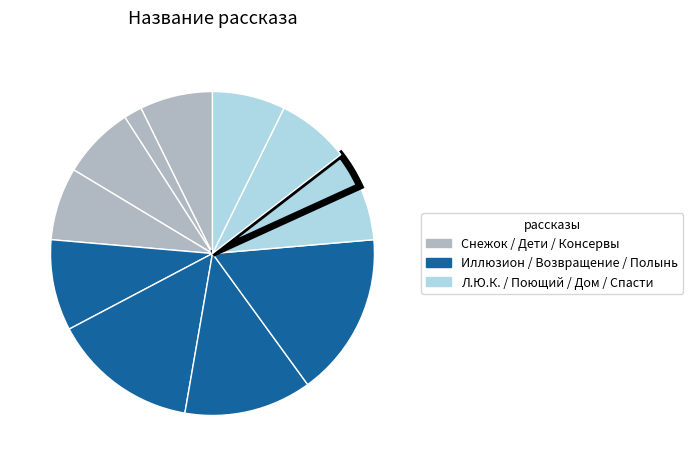

Count the number of slices in the pie.

12